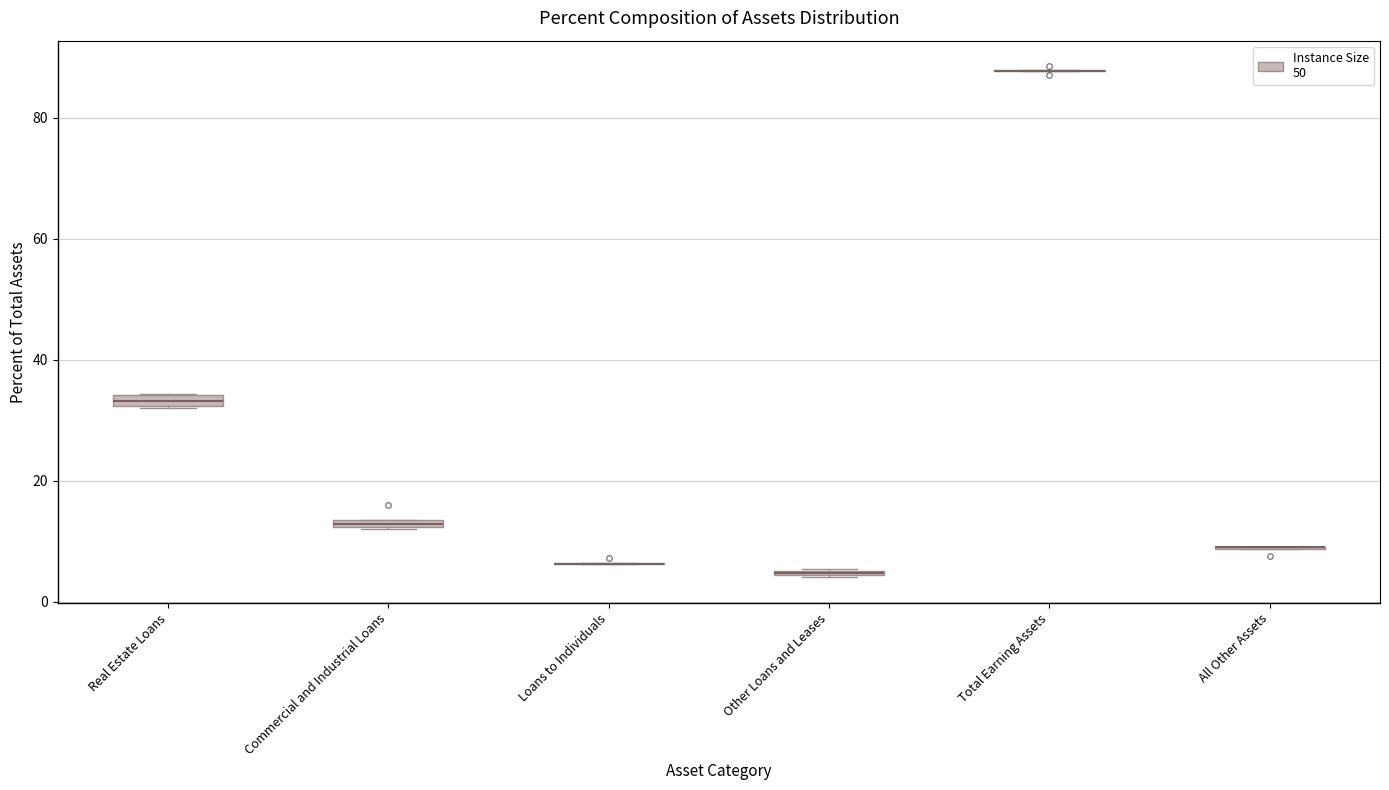

Where is the lower edge of the box for Commercial and Industrial Loans on the y-axis? The values are not printed on the chart, so give them approximately, as read against the axis.

12